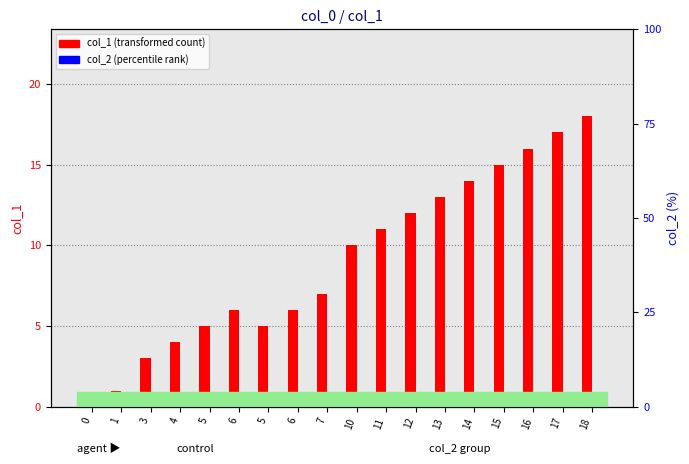

Which series has the widest spread of values?

col_1 (transformed count)